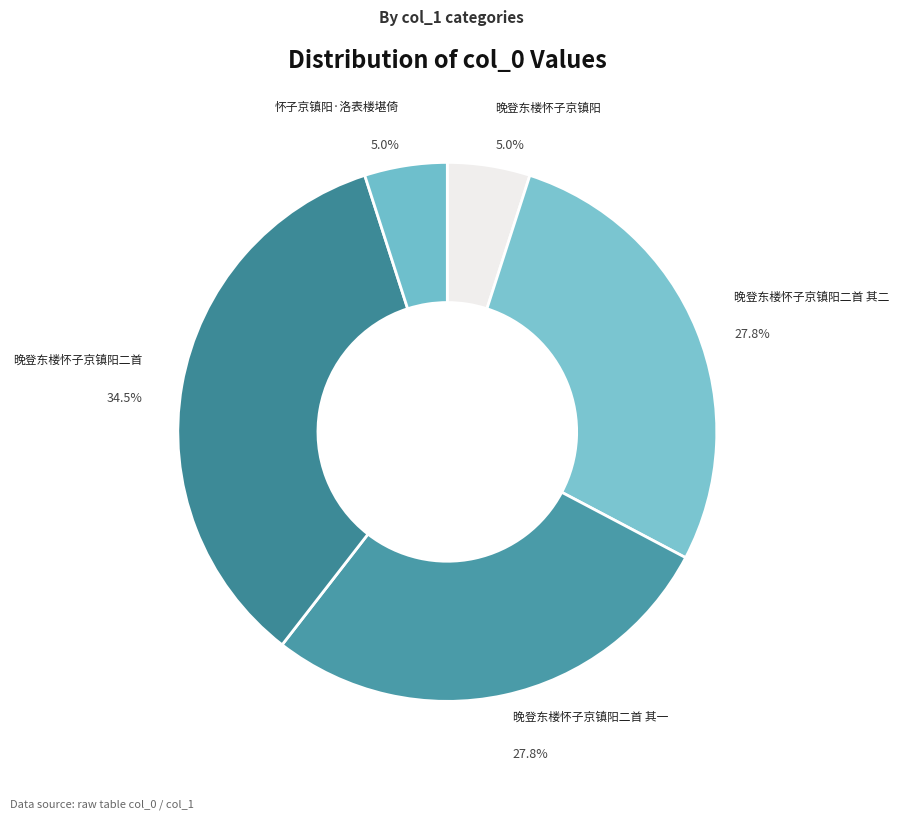

To the nearest percent, what is the average slice percentage?

20%